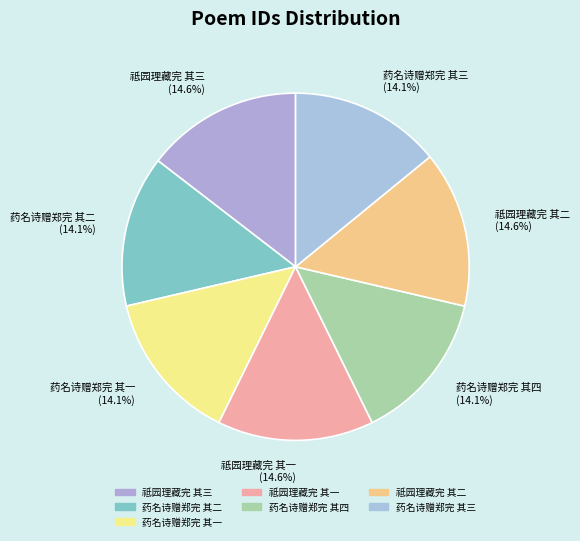

What portion of the pie excludes 药名诗赠郑完 其一?

85.9%